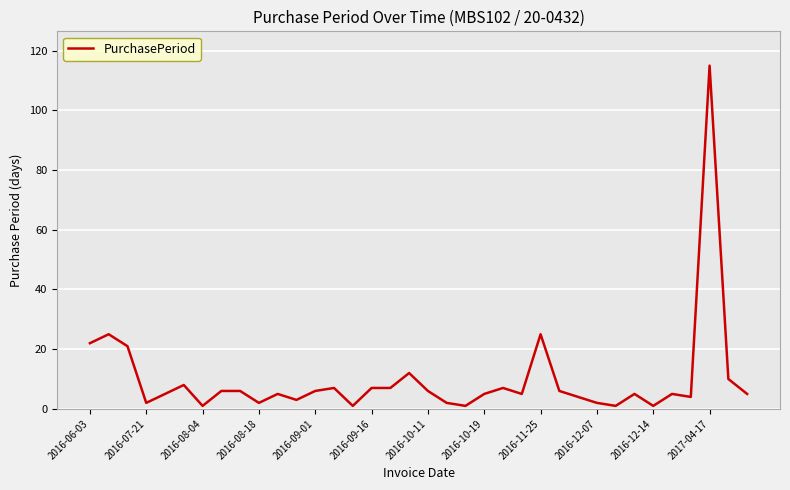

What is the maximum value shown in the chart?

115